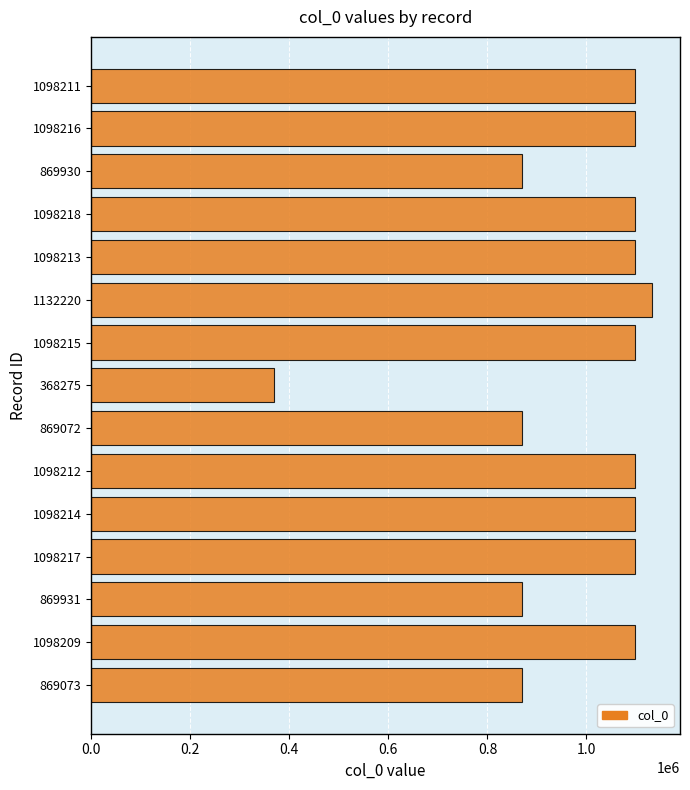

What is the ratio of the value at 1098216 to the value at 1098215?

1.0